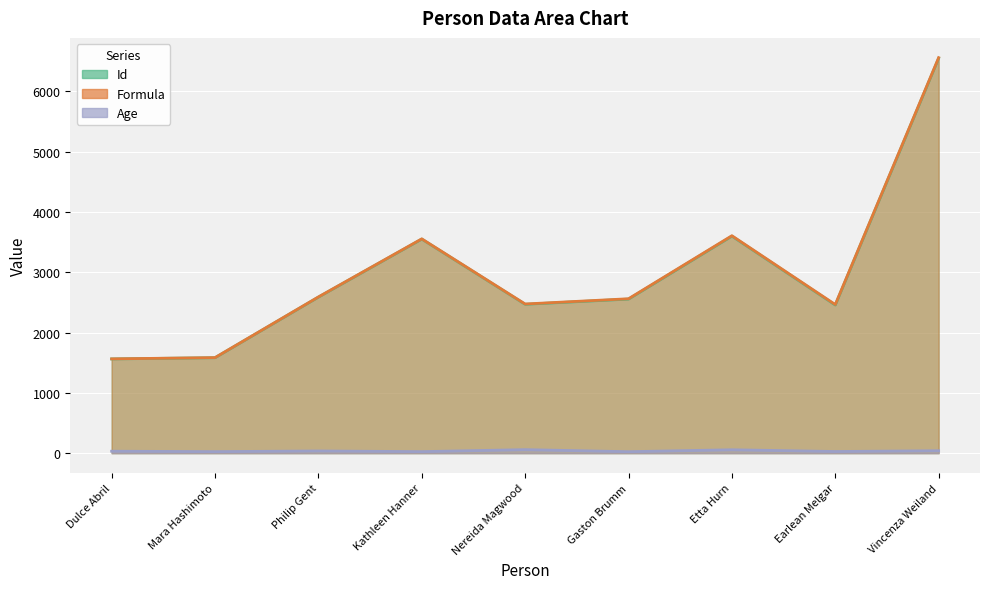

What is the label of the 3rd point from the left?

Philip Gent